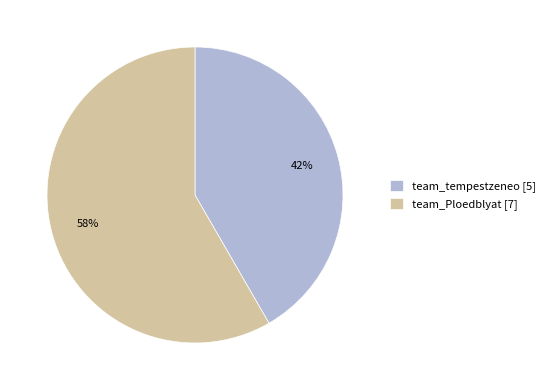

The team_Ploedblyat slice represents 52% of the pie. True or false?

False